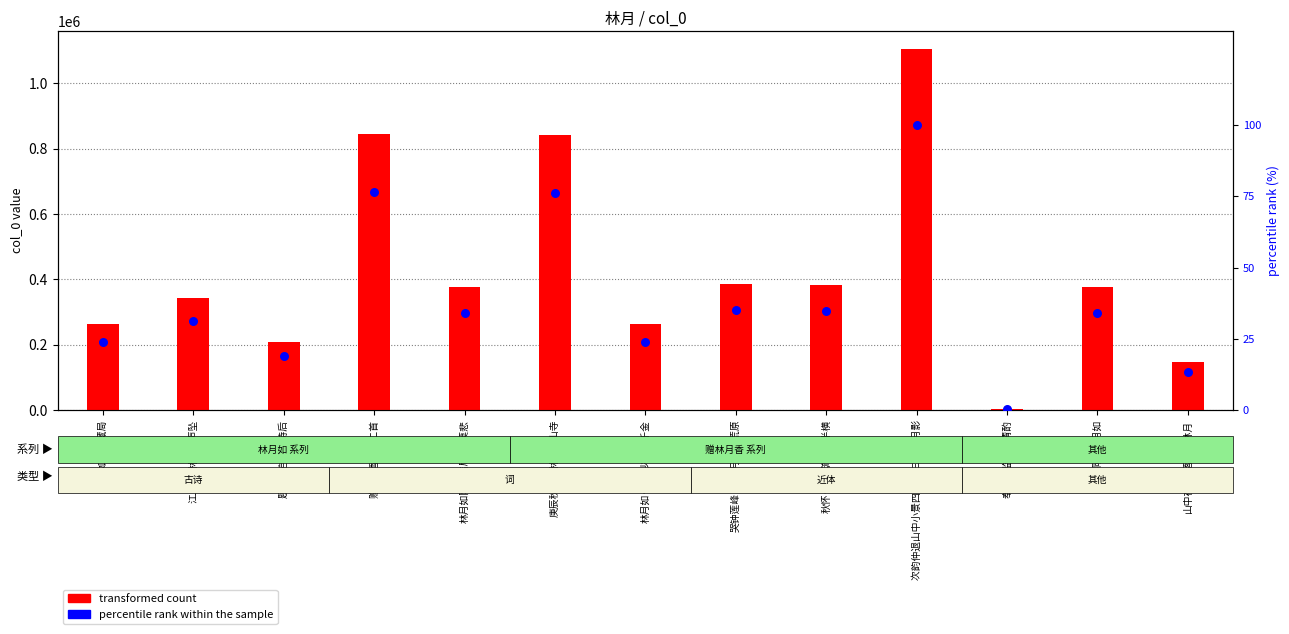

Is the value of transformed count at 林月如隐结藏局 greater than the value of percentile rank within the sample at 题林月岩冷泉诗后?

Yes